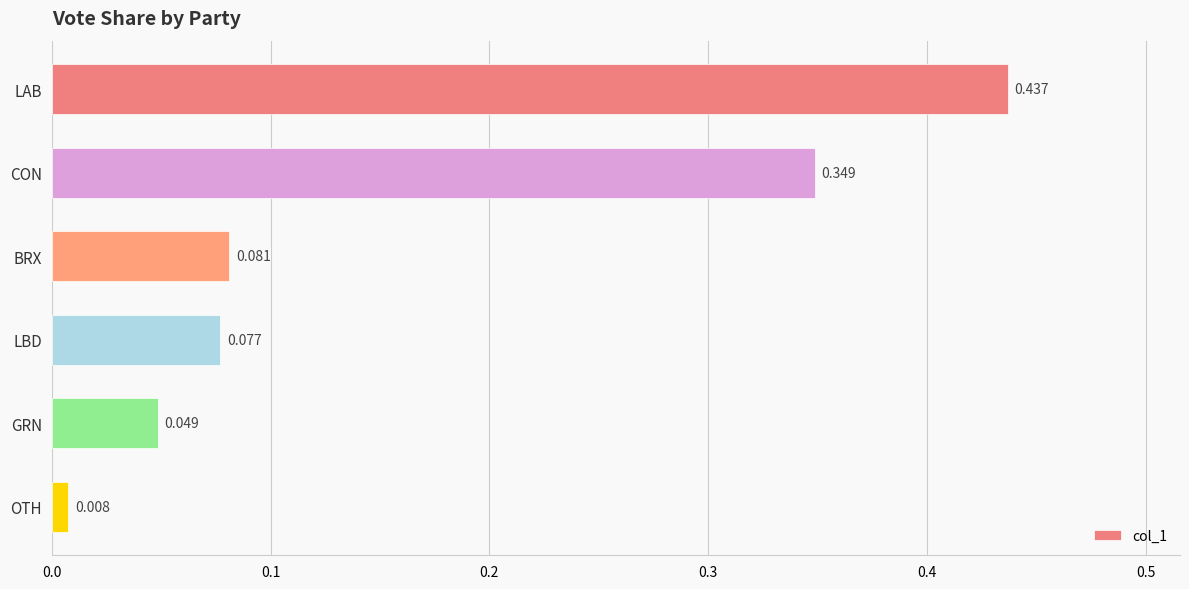

What is the label of the 4th bar from the bottom?

BRX